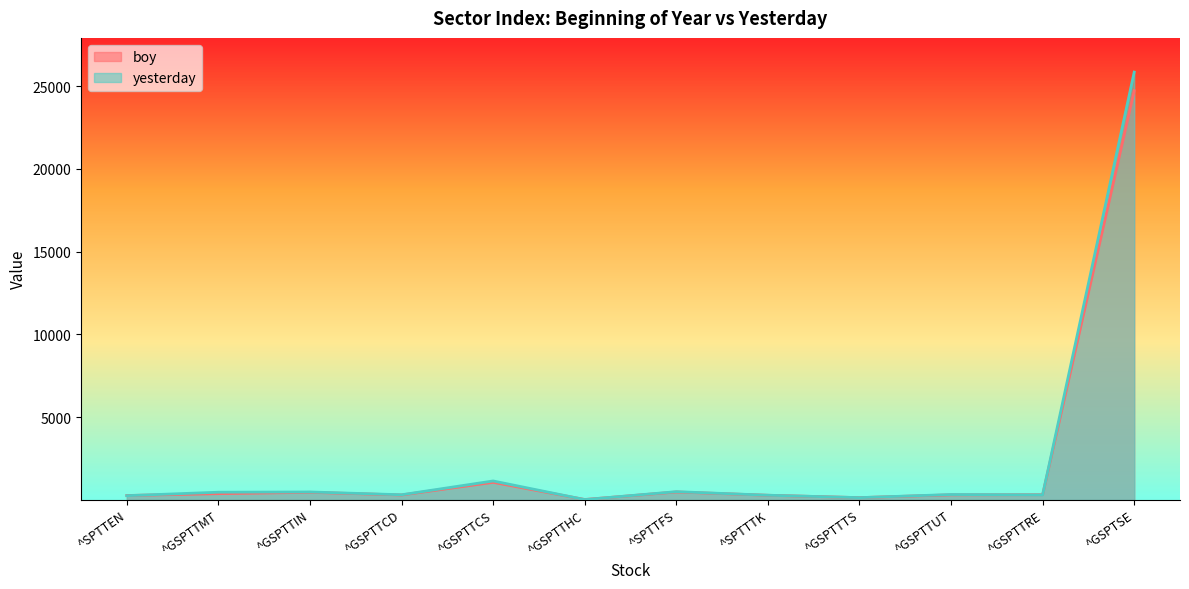

Does the chart display data point markers on the line(s)?

No